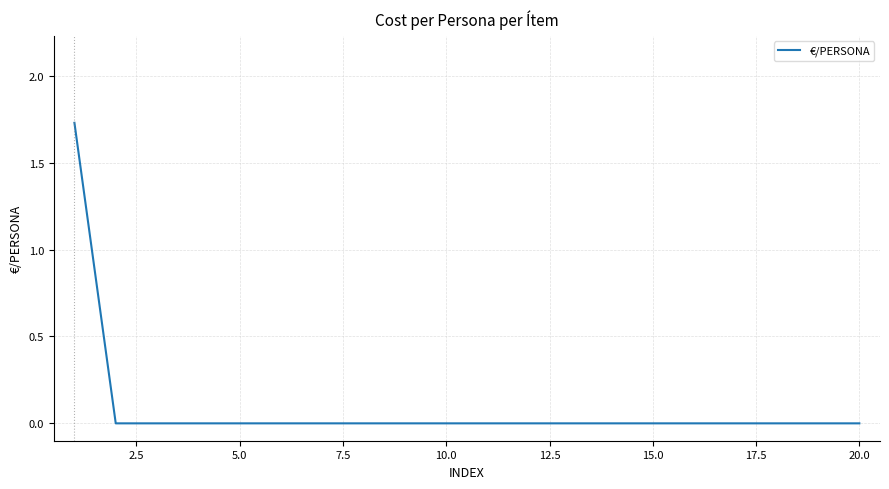

Does the chart have visible grid lines?

Yes